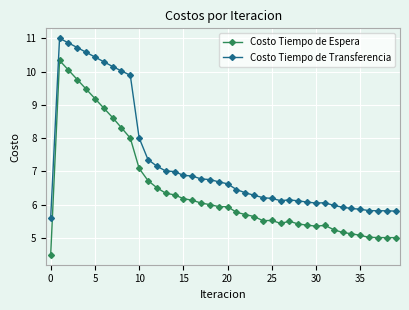

What is the sum of all Costo Tiempo de Espera values?

257.8